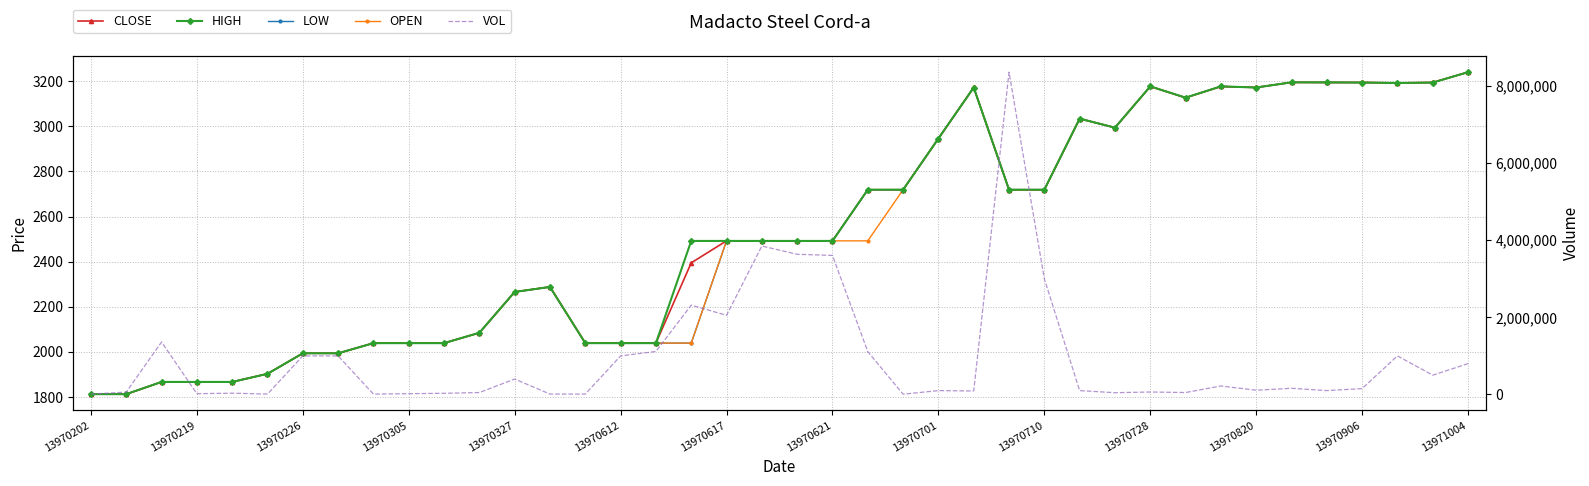

List the series in order of their peak value, highest first.

VOL, CLOSE, OPEN, HIGH, LOW